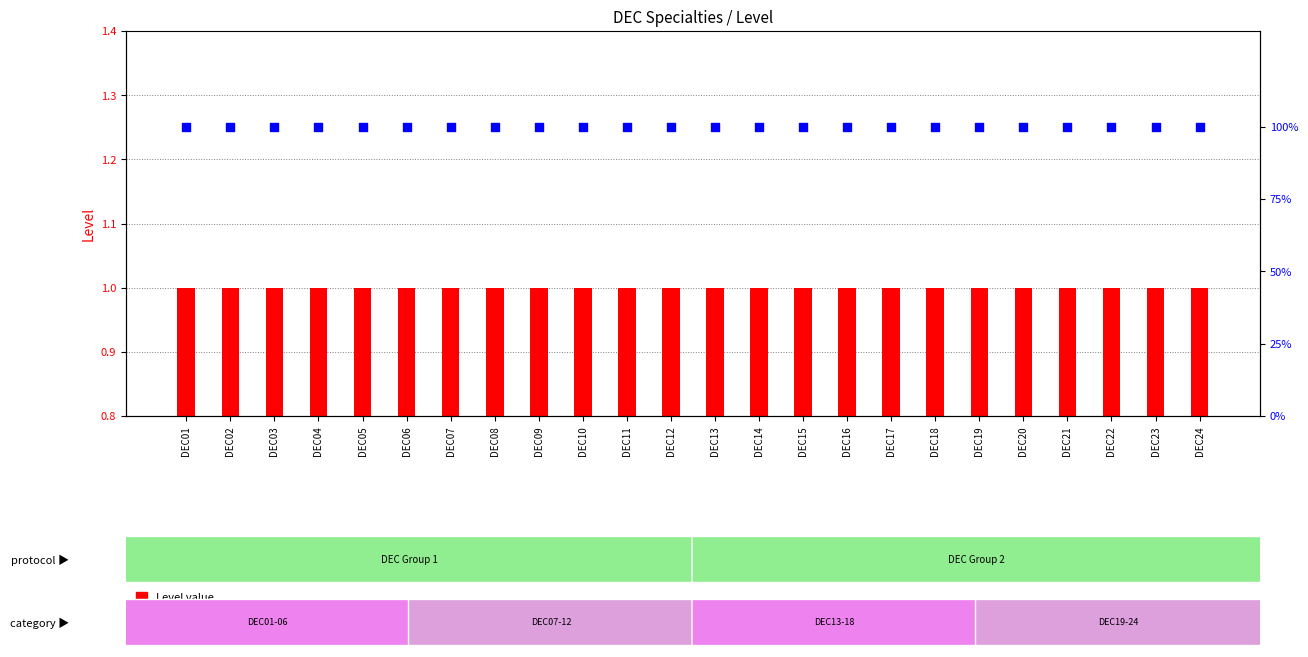

At how many categories does at least one series exceed 75?

24